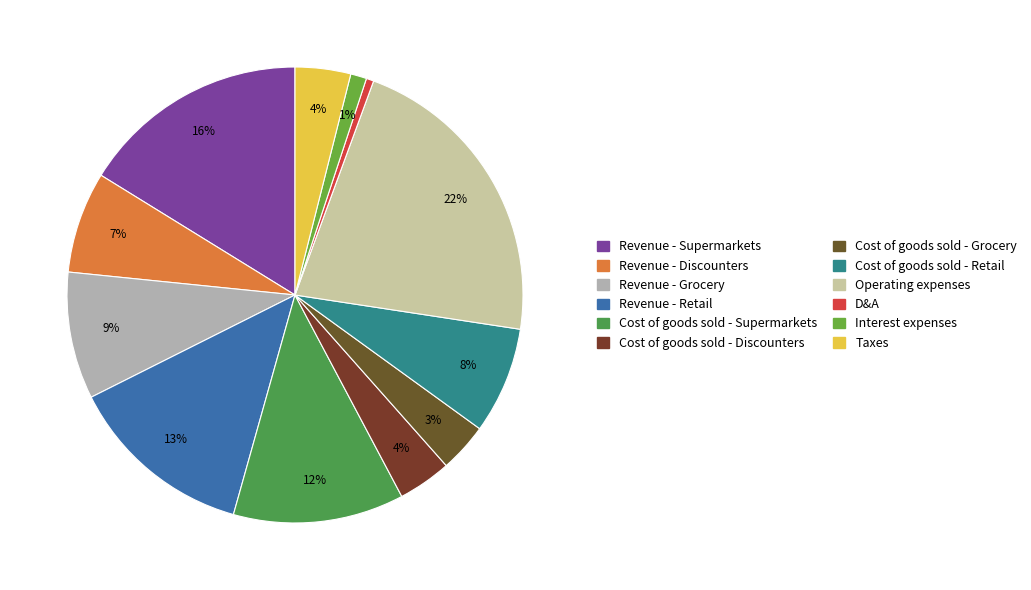

How many segments does this pie chart have?

12